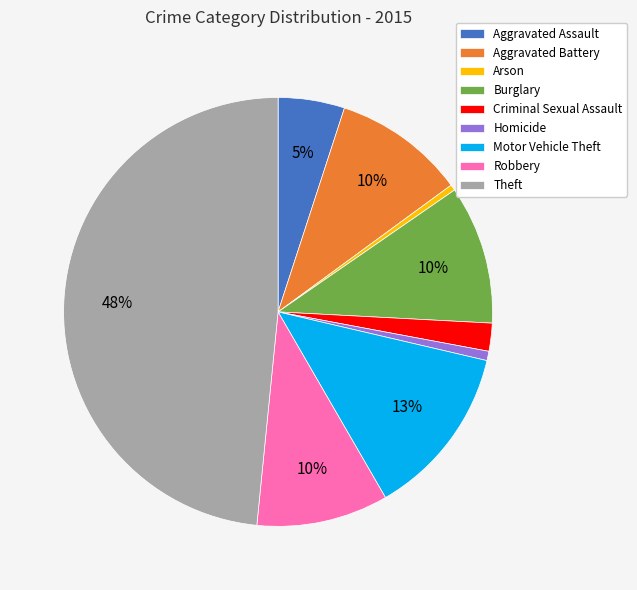

Is the sum of Aggravated Battery and Arson greater than half?

No